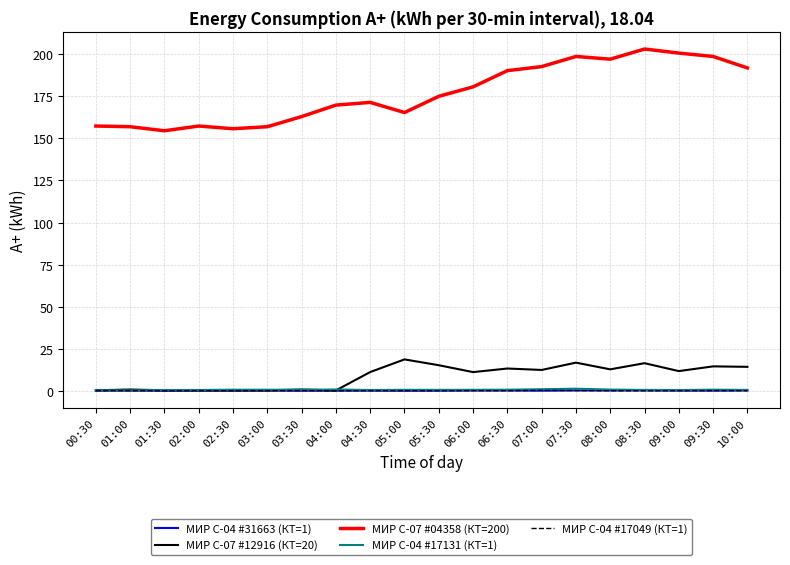

What is the greatest value displayed?

202.8